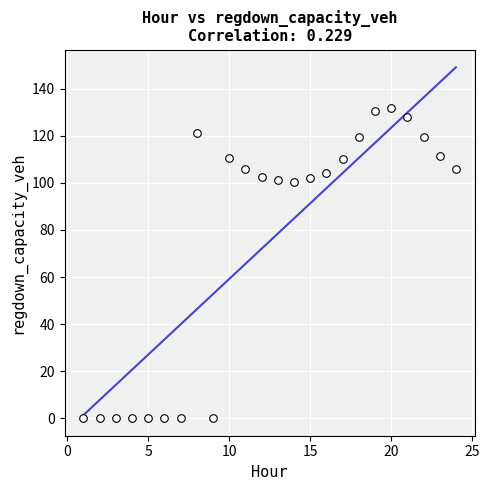

What is the range of Y values (max minus min)?

131.8